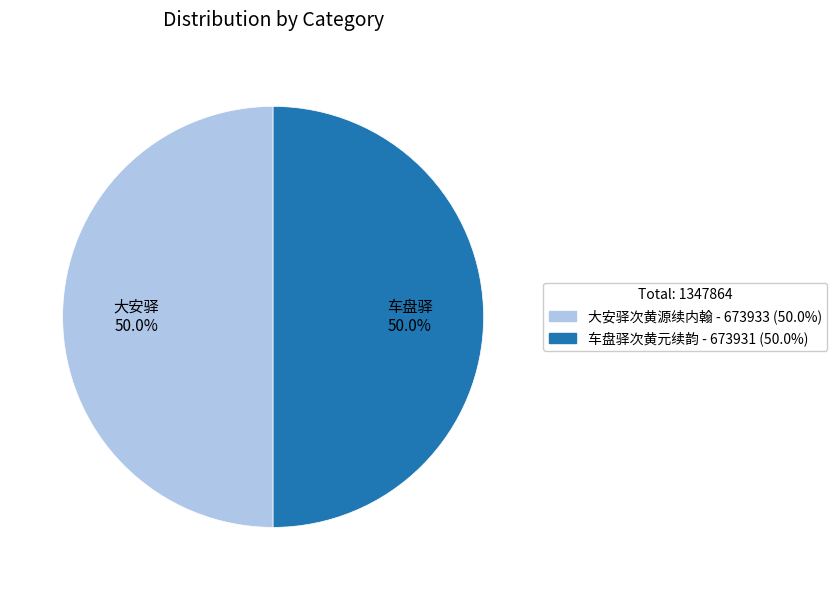

What is the ratio of the value at 车盘驿次黄元续韵 to the value at 大安驿次黄源续内翰?

1.0